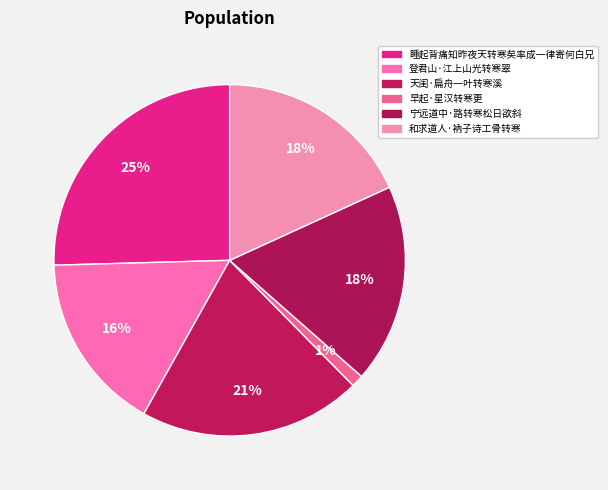

Does 睡起背痛知昨夜天转寒矣率成一律寄何白兄 represent more than half of the total?

No